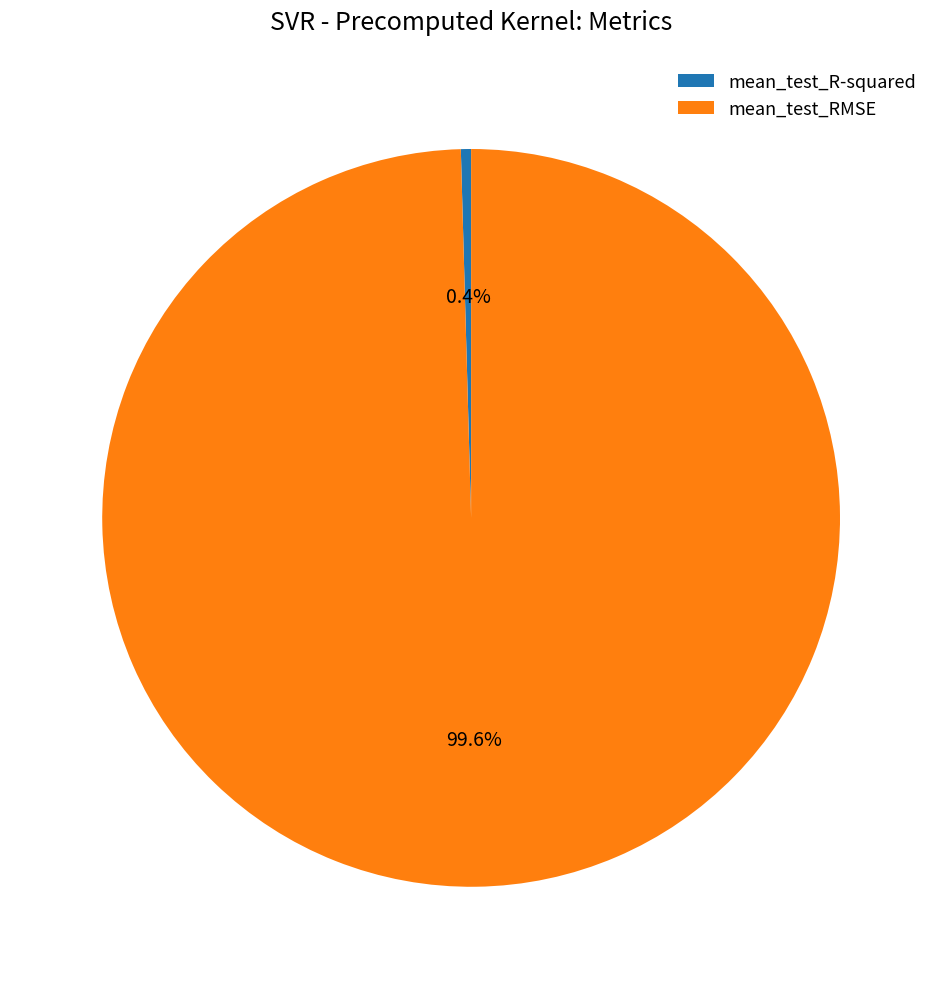

What percentage do mean_test_R-squared and mean_test_RMSE together represent?

100.0%